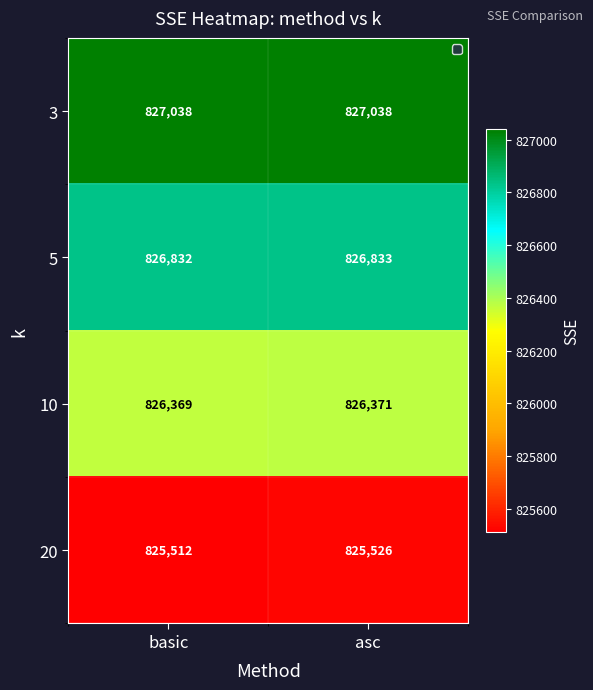

Is it true that 10 equals 305298 at asc?

False